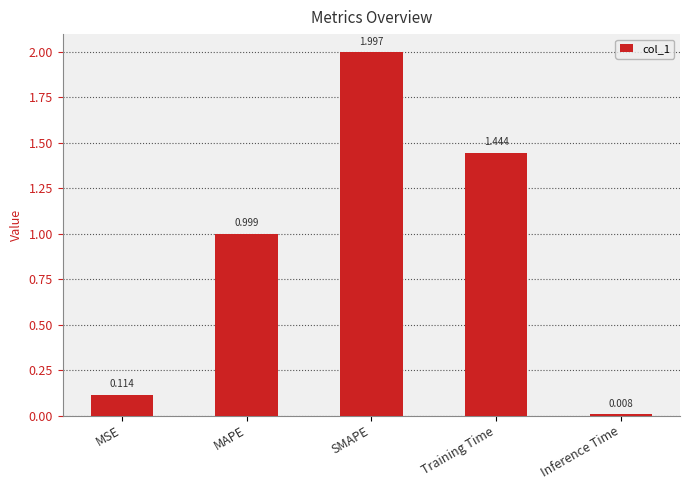

Where is the data nearest to the value 1?

MAPE